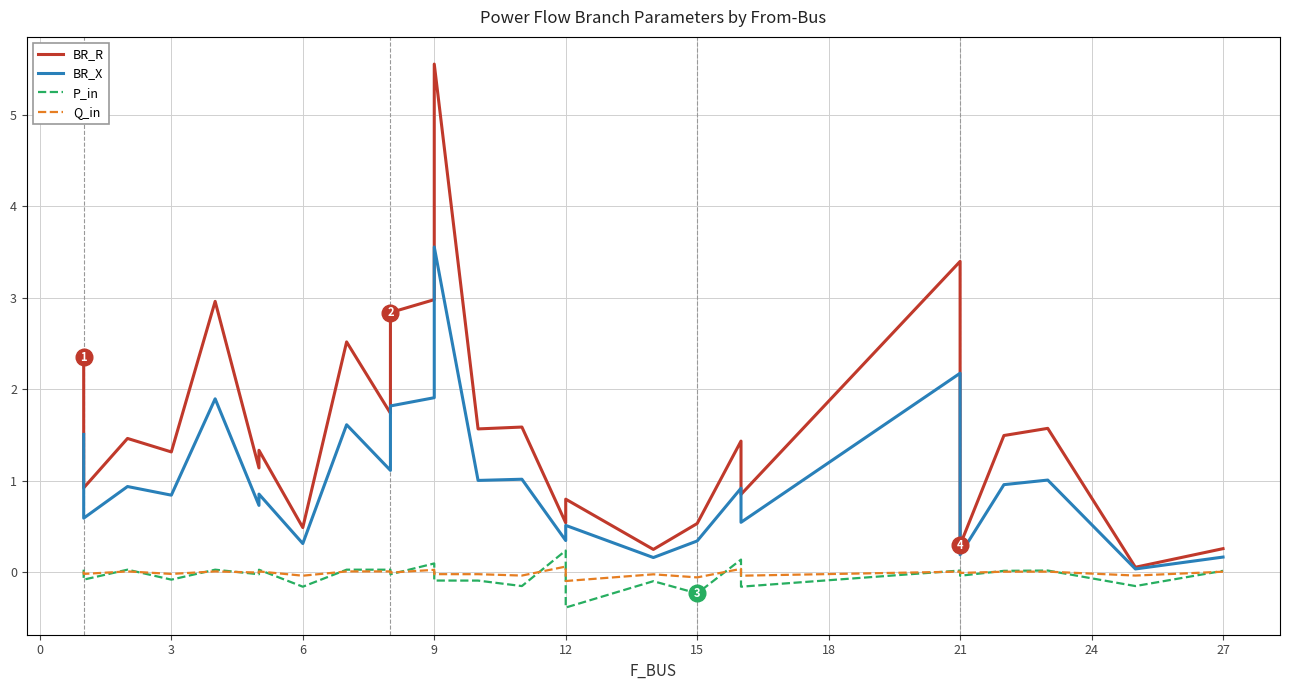

True or false: BR_R has more than 1 points higher than both neighbors.

True